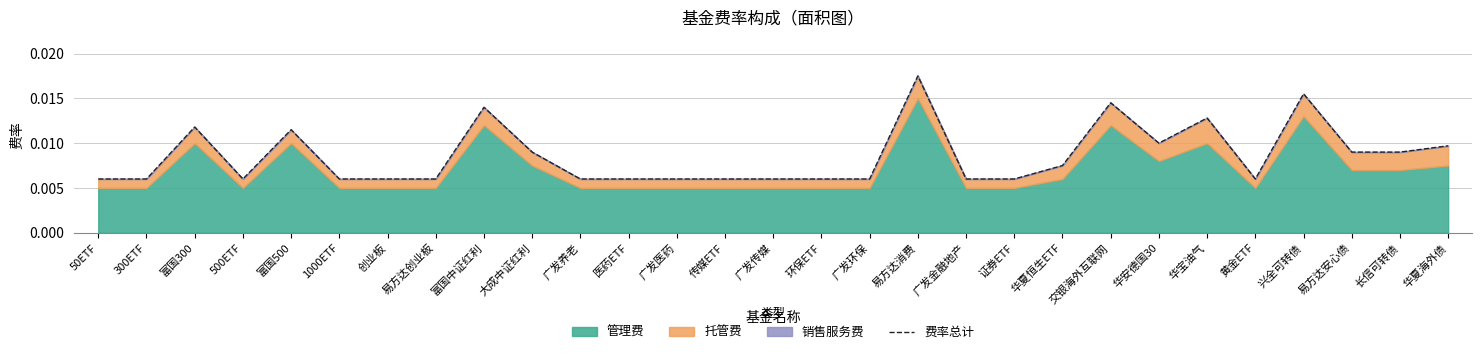

How many points are higher than both their immediate neighbors (excluding endpoints)?

7